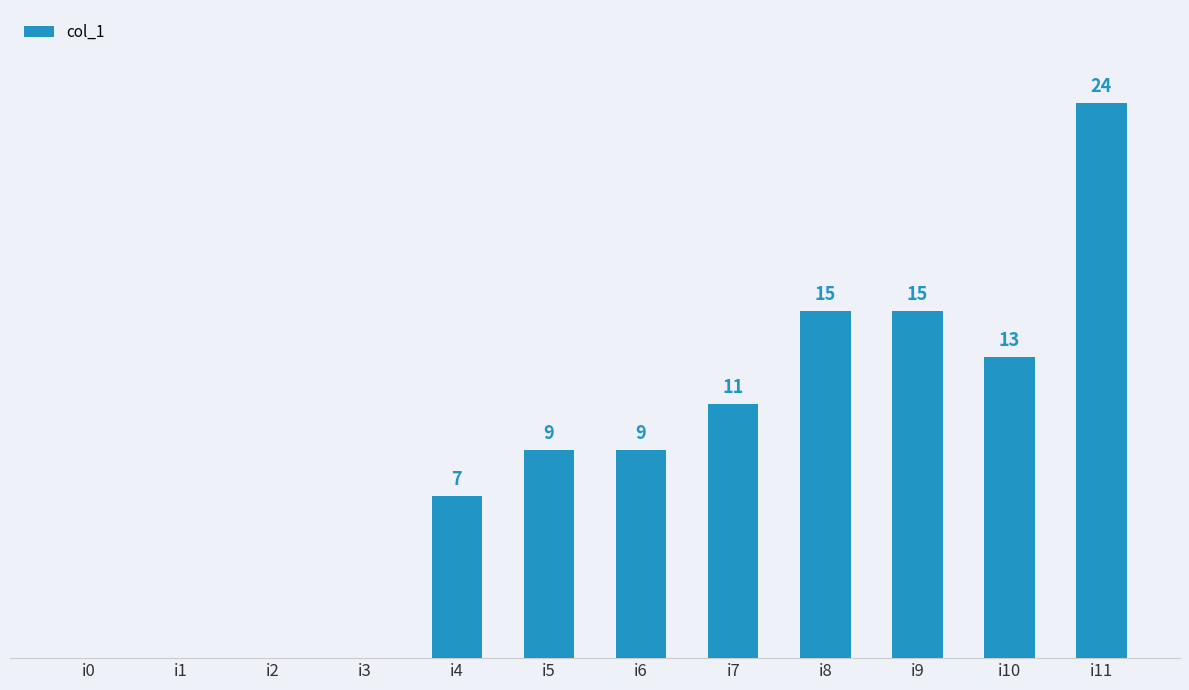

Are the bars horizontal?

No